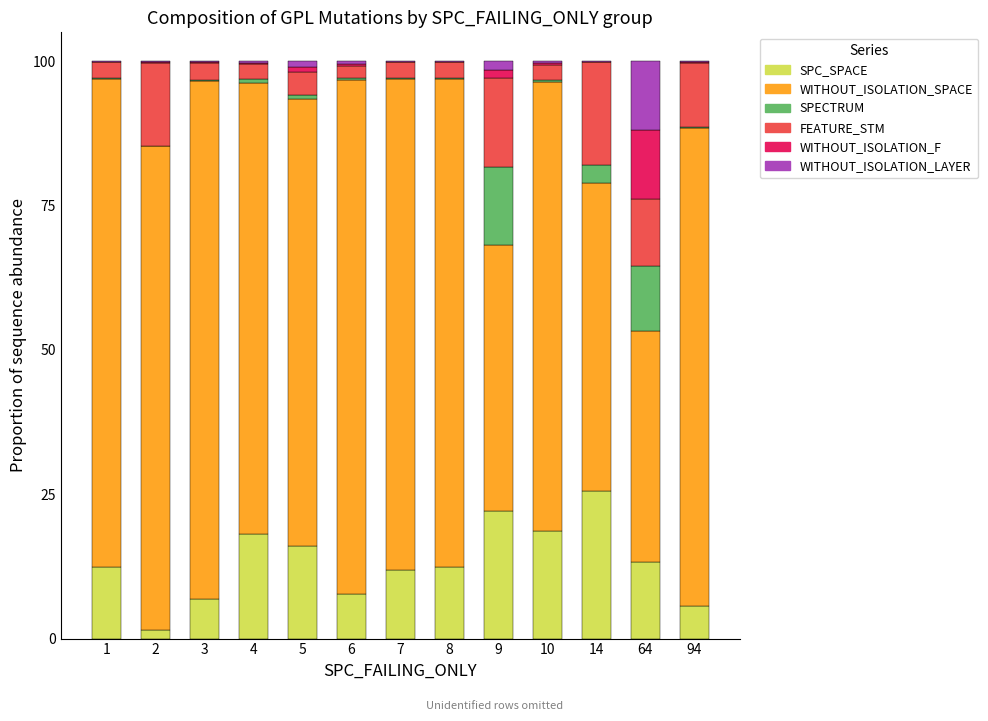

Is it true that SPC_SPACE equals 25.6 at 14?

True